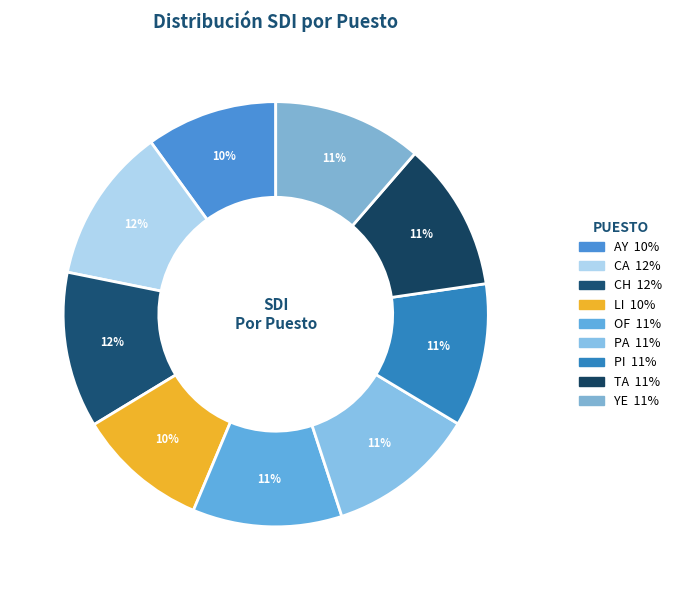

Is there a majority slice in this chart?

No